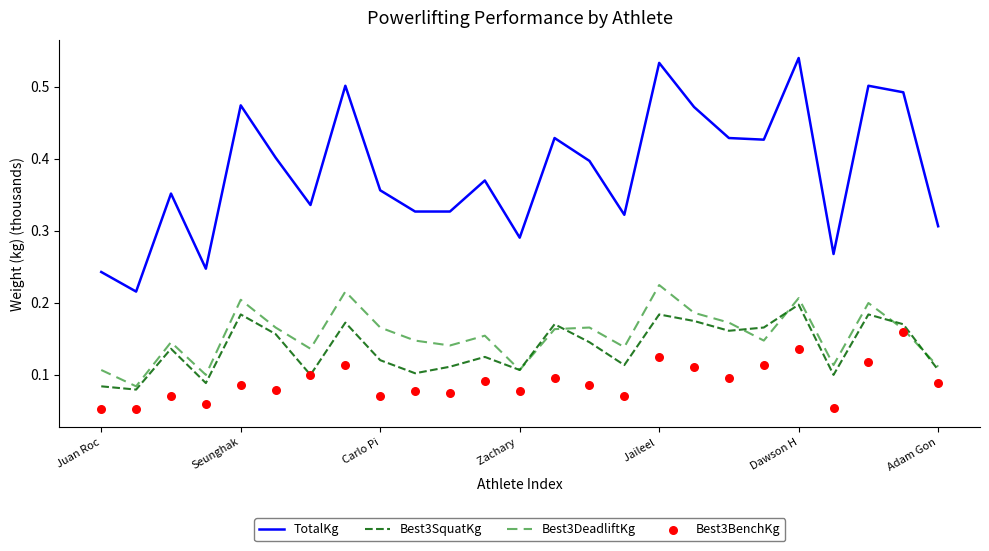

At which category is the sum across all series the highest?

Dawson H